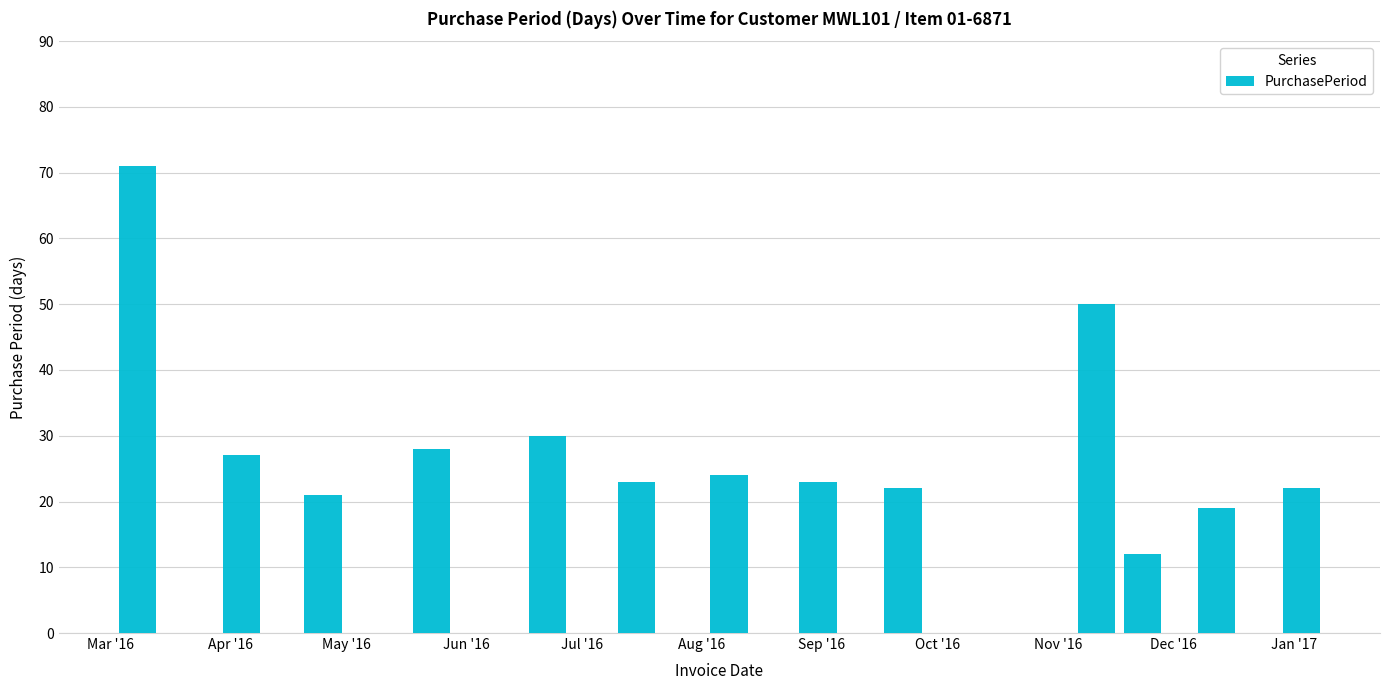

What is the value of the 9th bar from the left?

22